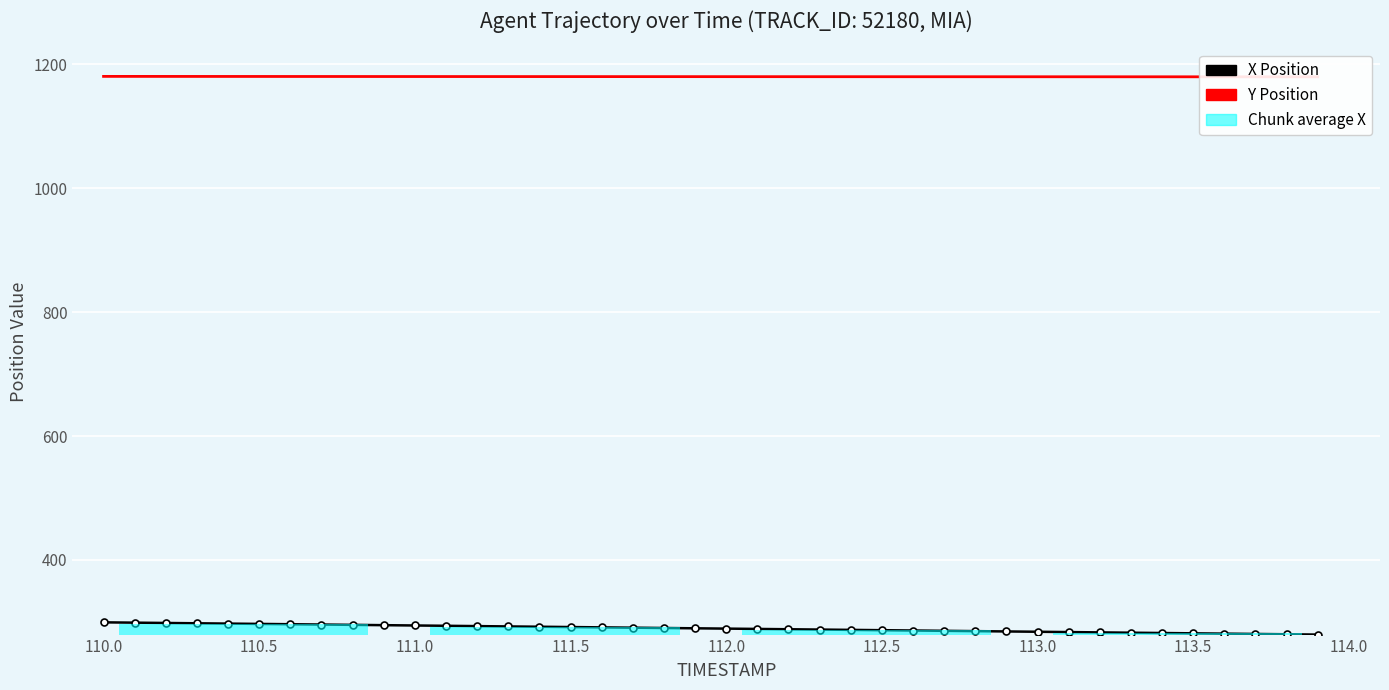

Which series has the largest total across all categories?

Y Position